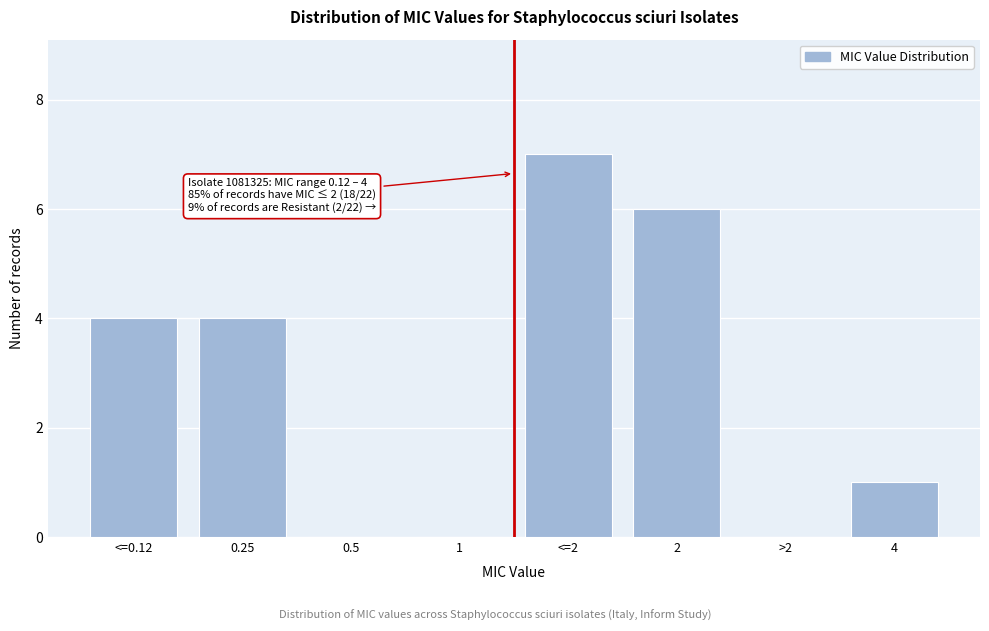

Reading right to left, extract all data points from this chart.

4=1	>2=0	2=6	<=2=7	1=0	0.5=0	0.25=4	<=0.12=4